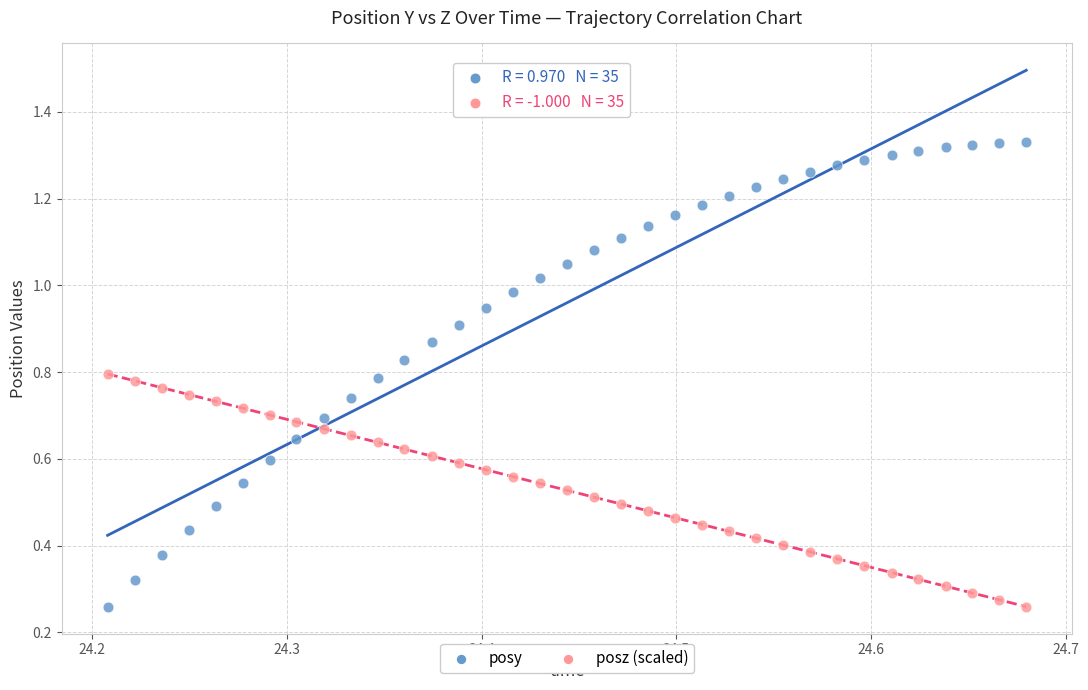

Which series reaches the maximum Y coordinate?

posy